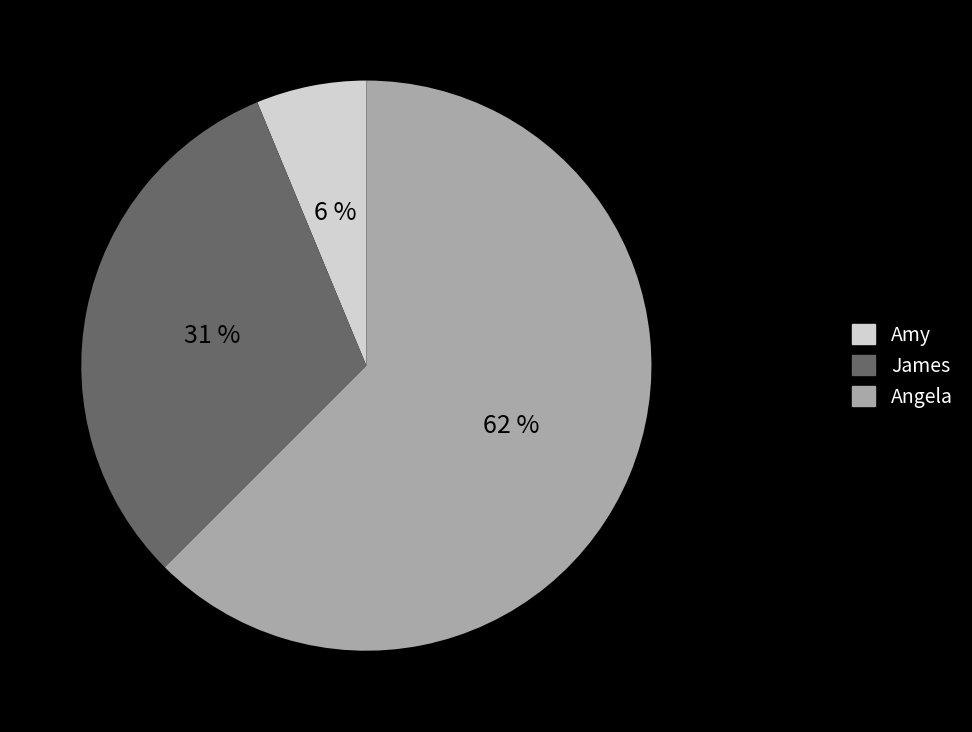

How many segments does this pie chart have?

3